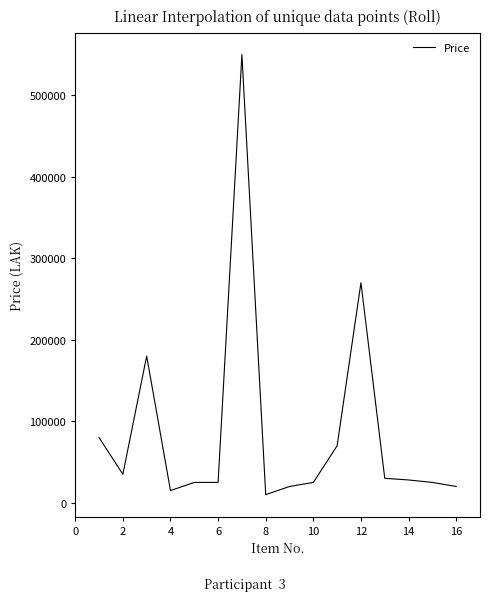

What is the difference between the maximum and minimum values?

540000